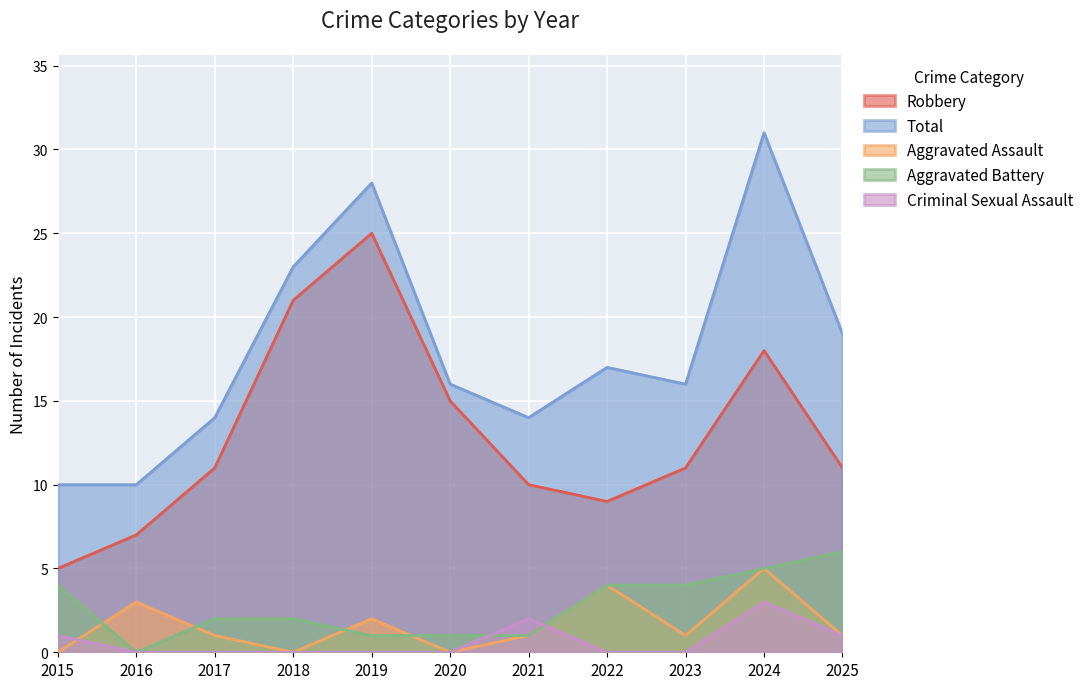

What is the value of the Total point at the 4th from the left?

23